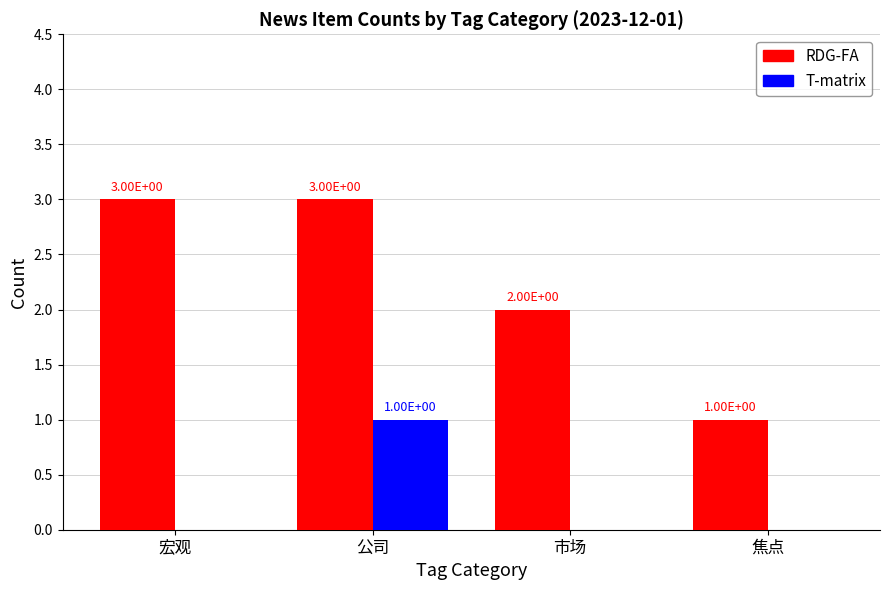

Is the value of T-matrix at 宏观 greater than the value of RDG-FA at 公司?

No